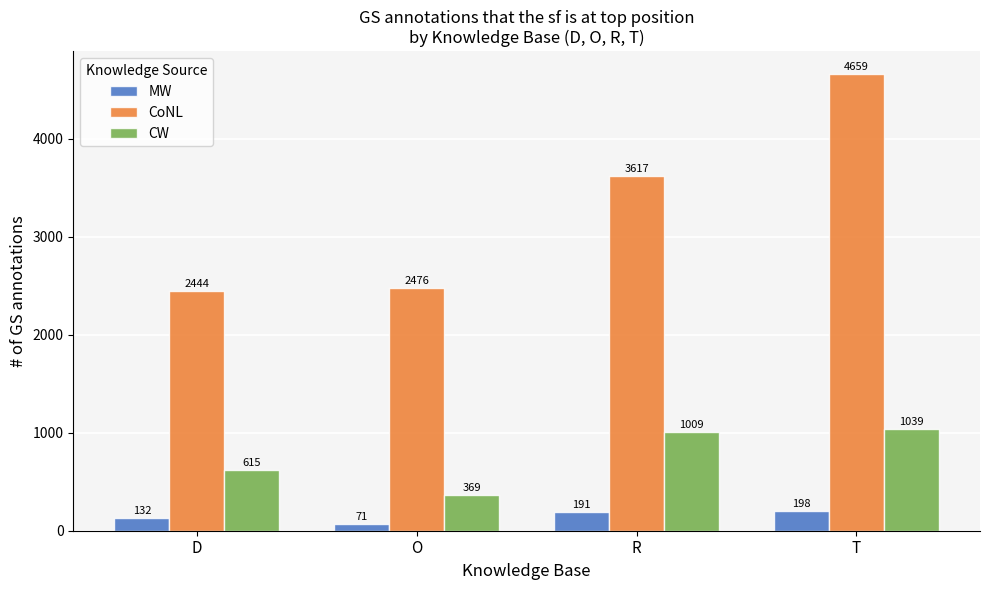

What position from the right is O?

3